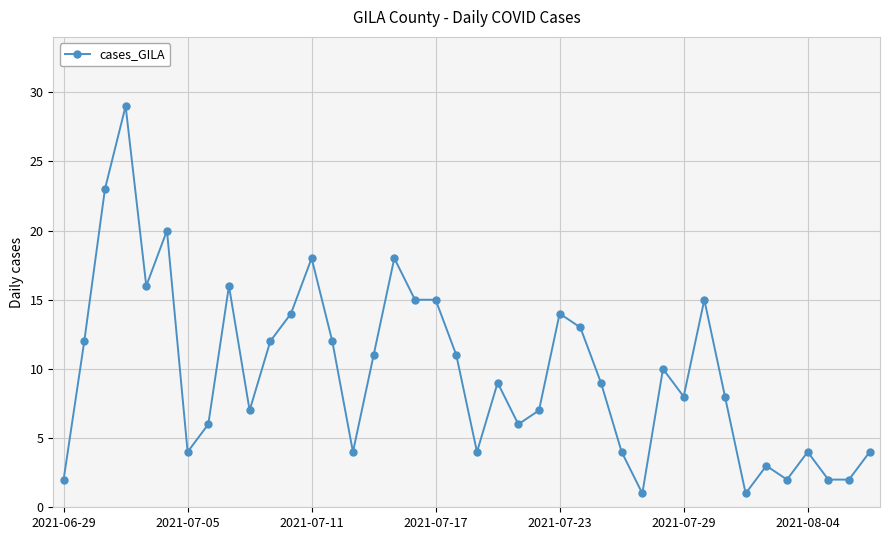

How many distinct data groups are displayed?

1